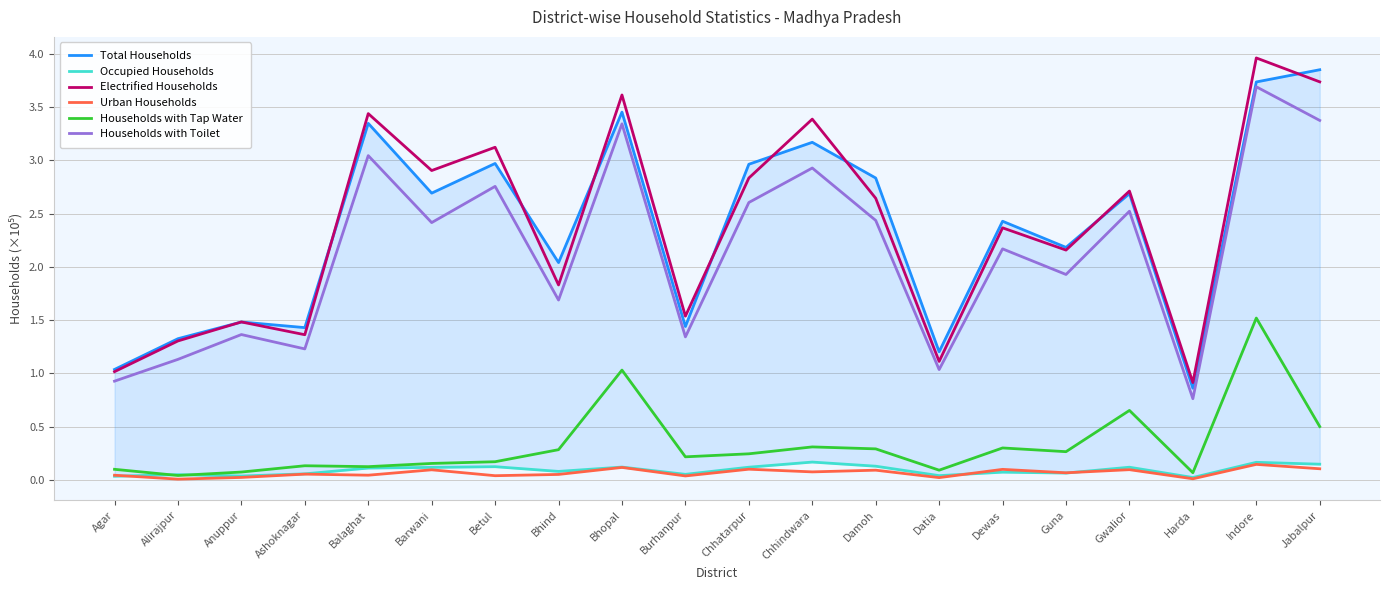

True or false: Households with Toilet has more than 0 interior local peaks.

True